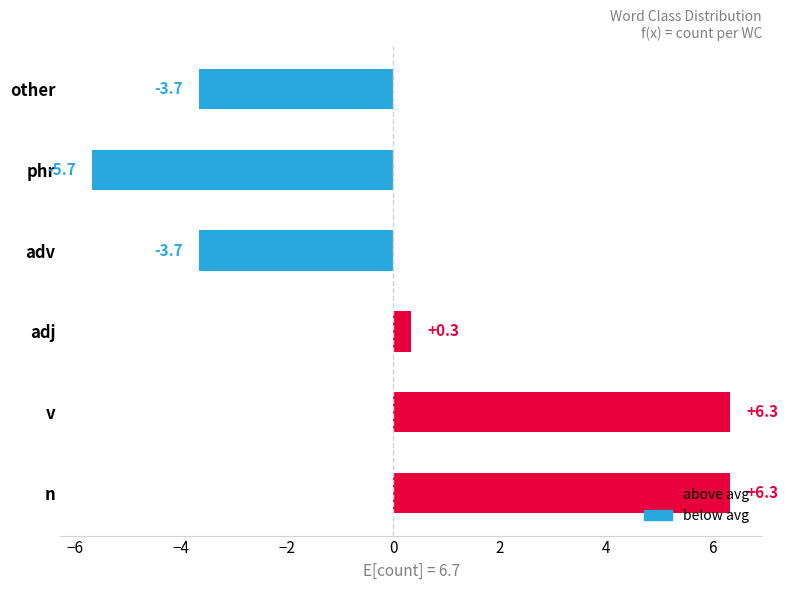

What is the greatest value displayed?

6.3